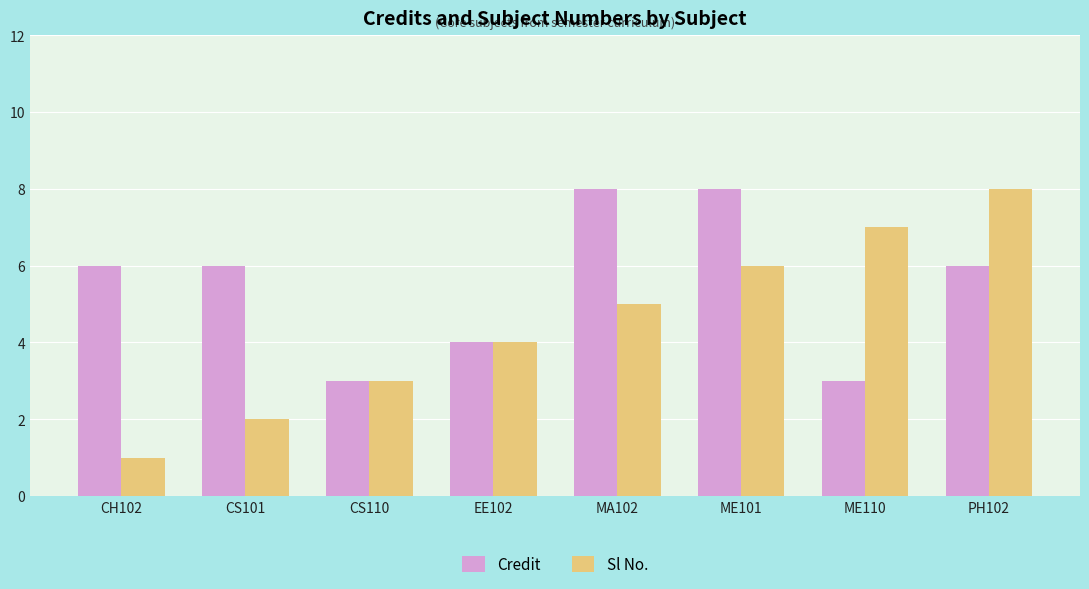

Which series has the largest total across all categories?

Credit